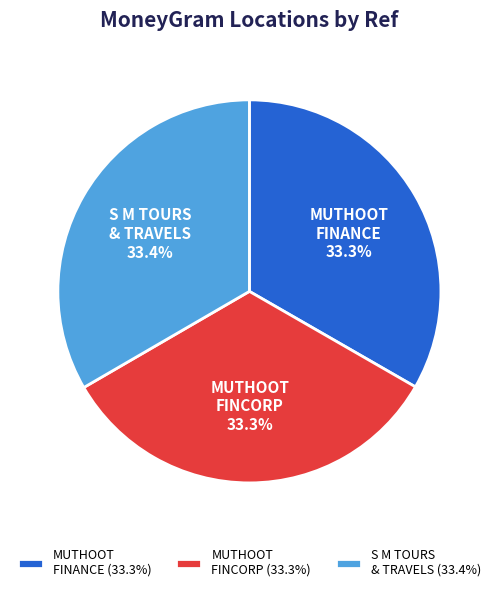

What is the ratio of the value at MUTHOOT FINANCE to the value at S M TOURS & TRAVELS?

1.0